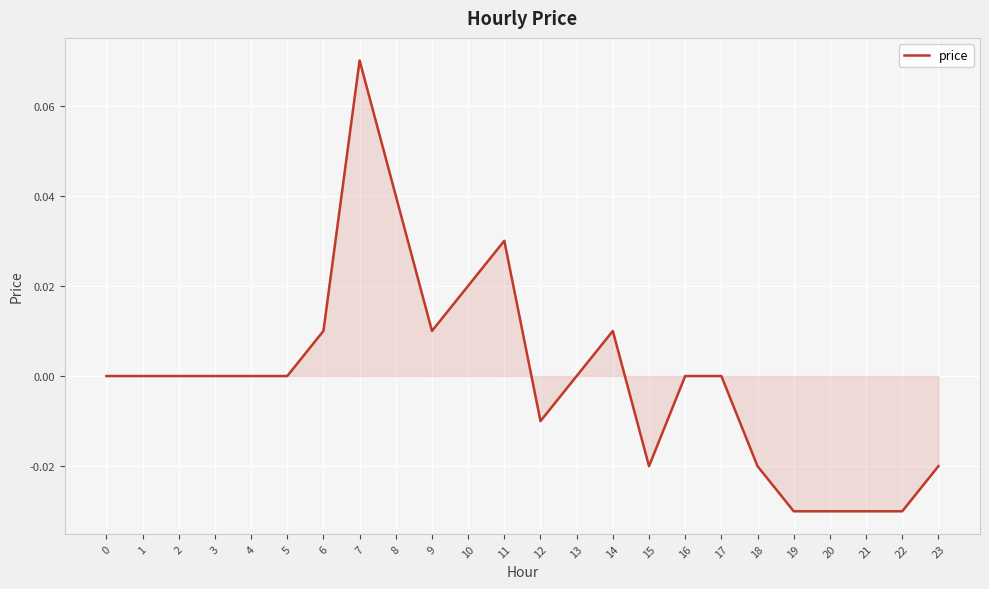

Which has a higher value, 16 or 8?

8